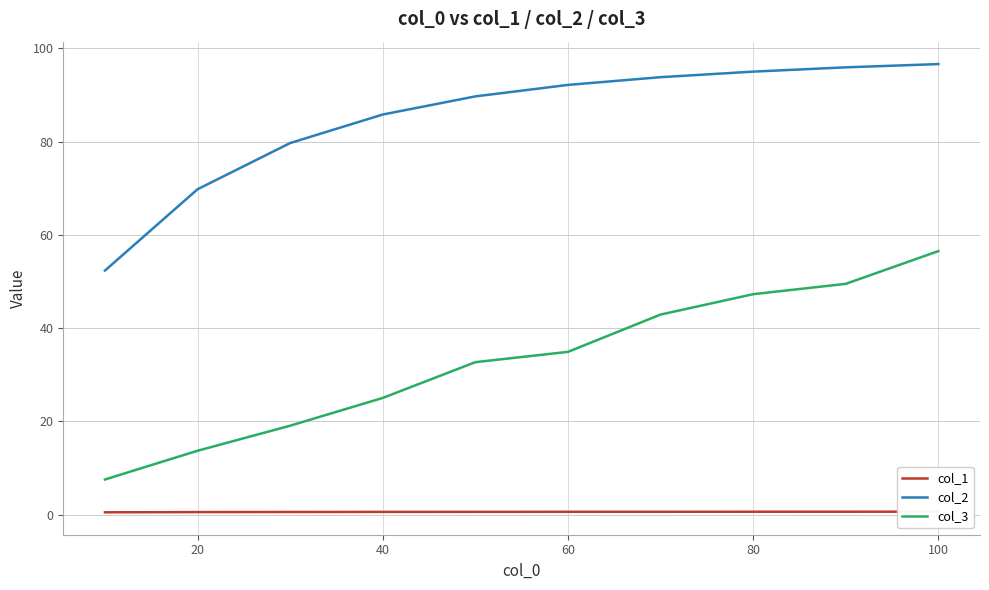

True or false: col_1 and col_3 cross at least once.

False